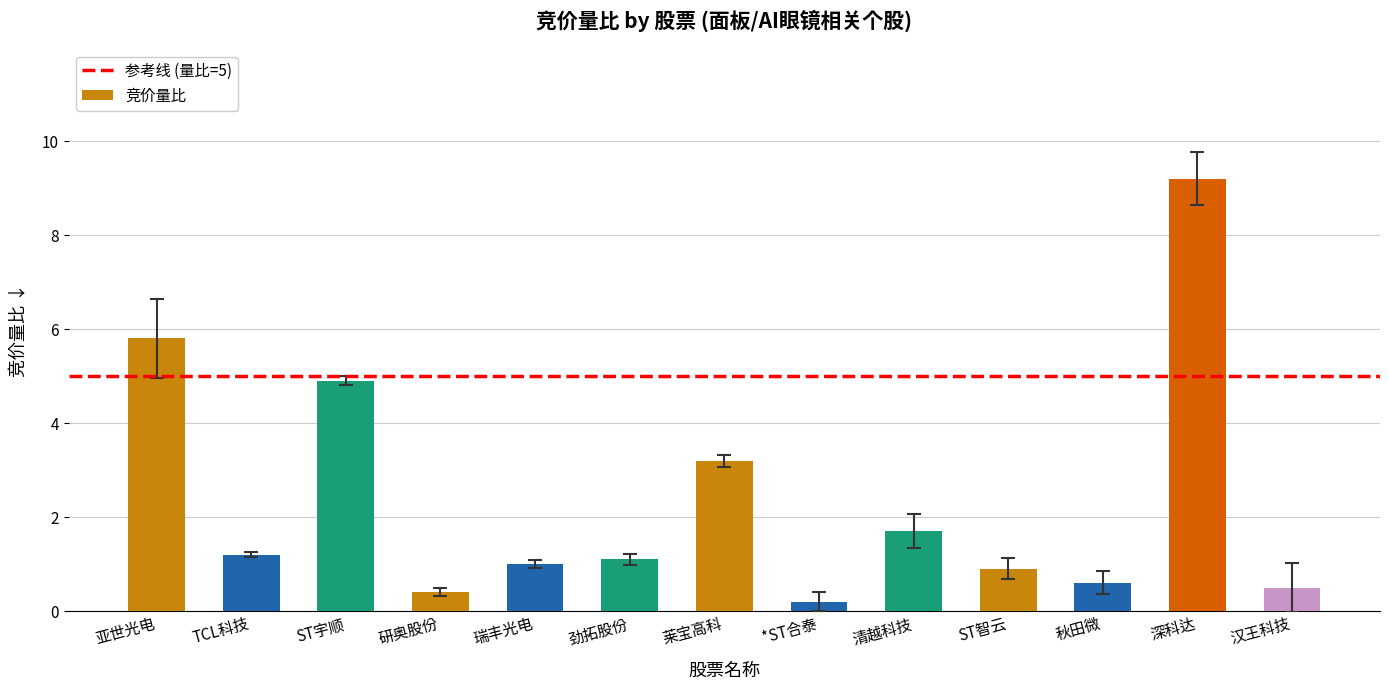

At which label is the value closest to 4?

莱宝高科